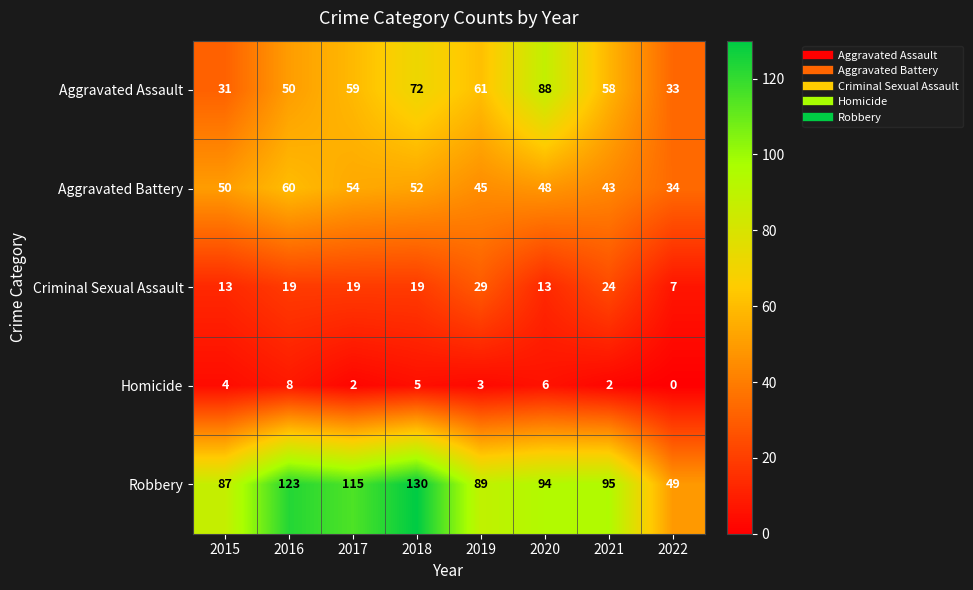

Which series changed the most between 2020 and 2021?

Aggravated Assault